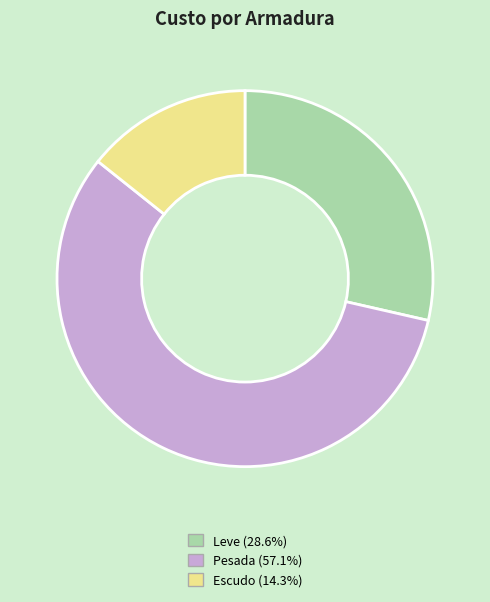

Do Leve and Escudo together represent more than half of the pie?

No